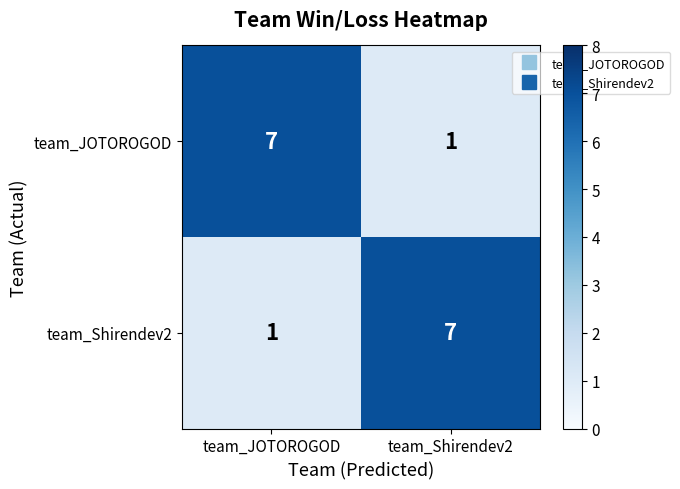

What is the sum of all team_Shirendev2 values?

8